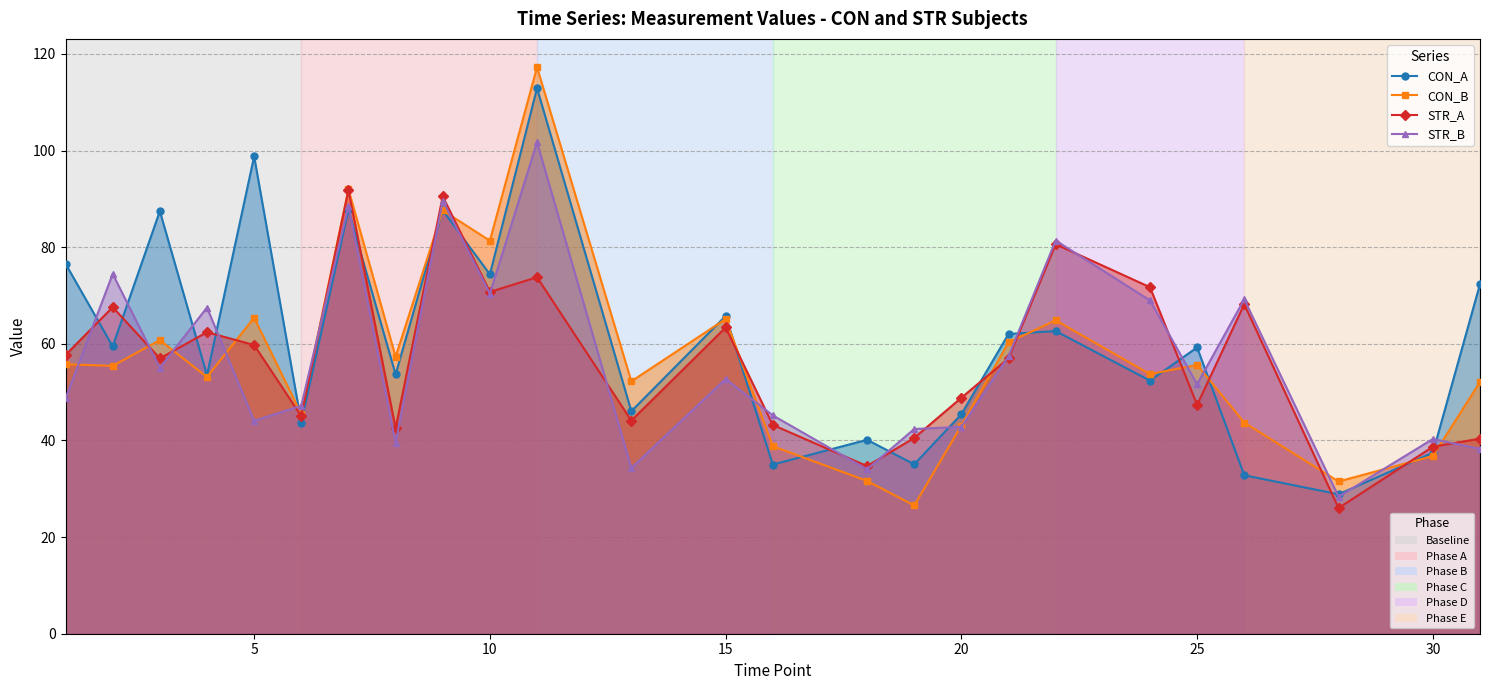

After their last crossing, which series has the higher values: CON_A or STR_A?

CON_A